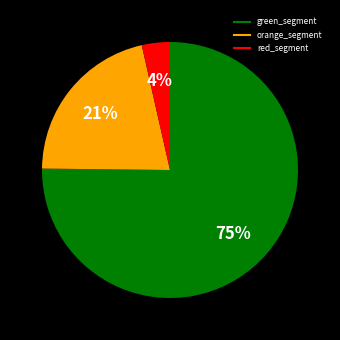

Does any single category account for the majority?

Yes